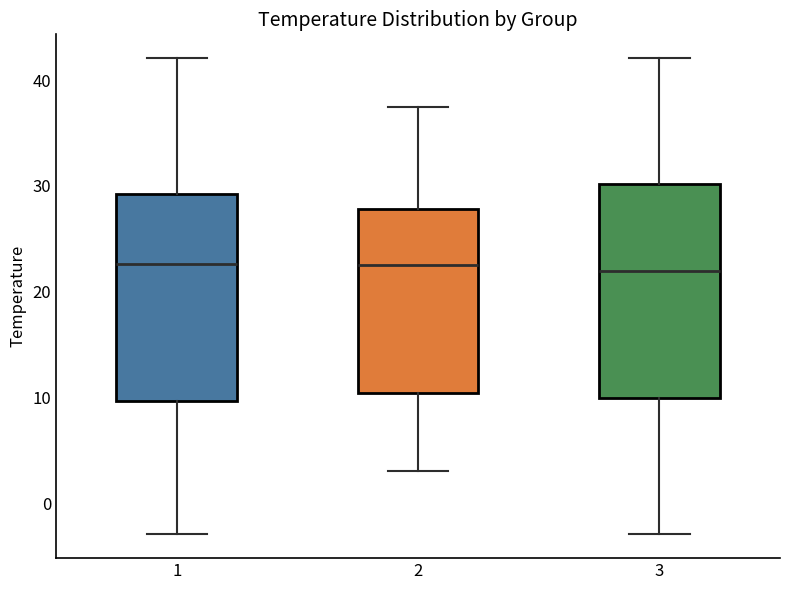

Reading left to right, transcribe this box plot: for each box, give where its median line is, the range the box spans, and where its two whiskers end, as read against the y-axis. The values are not printed on the chart, so give them approximately, as read against the axis.

1: median 23, box 10 to 29, whiskers -3 to 42
2: median 23, box 10 to 28, whiskers 3 to 37
3: median 22, box 10 to 30, whiskers -3 to 42